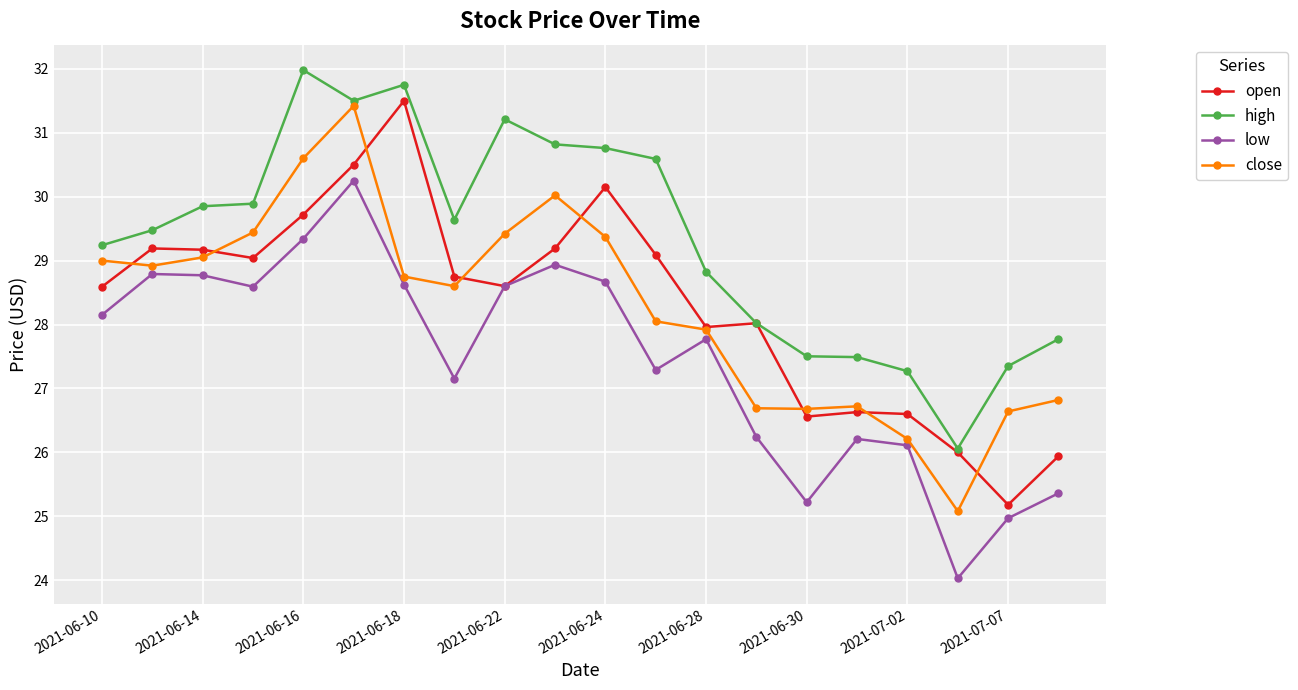

Which series has the largest total across all categories?

high